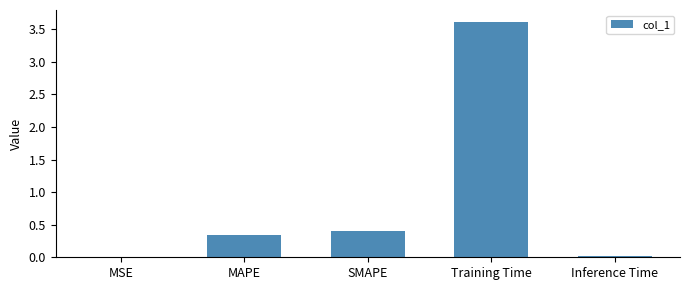

What is the greatest value displayed?

3.6